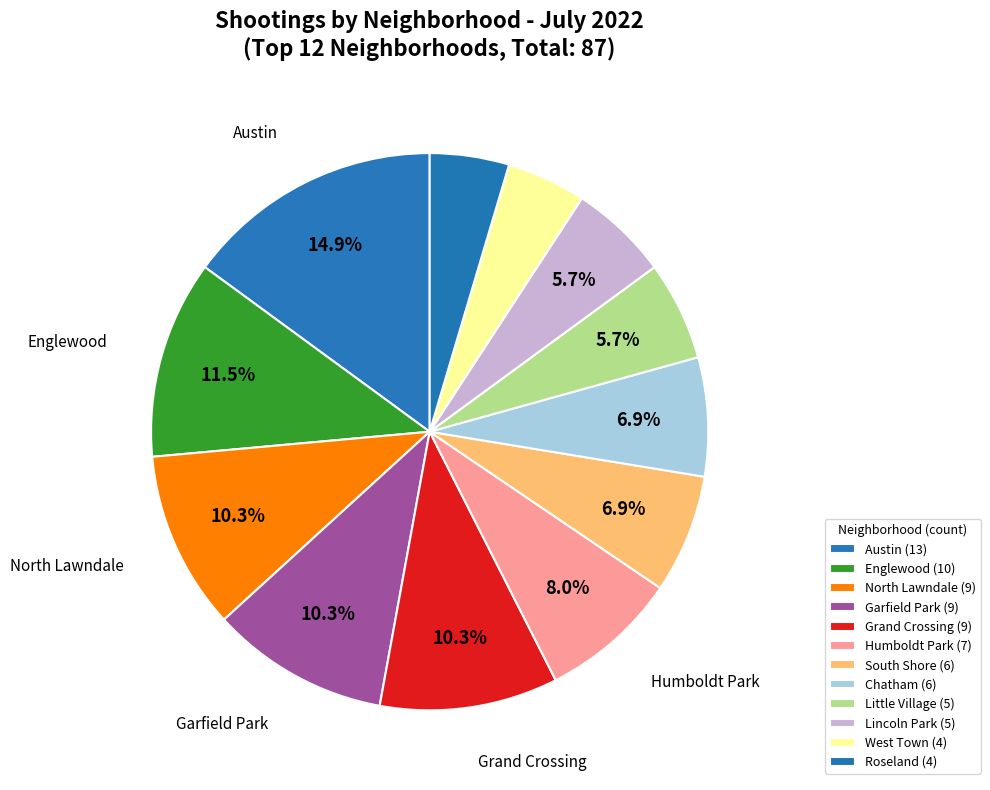

To the nearest percent, what is the difference between the largest and smallest slice percentages?

10%